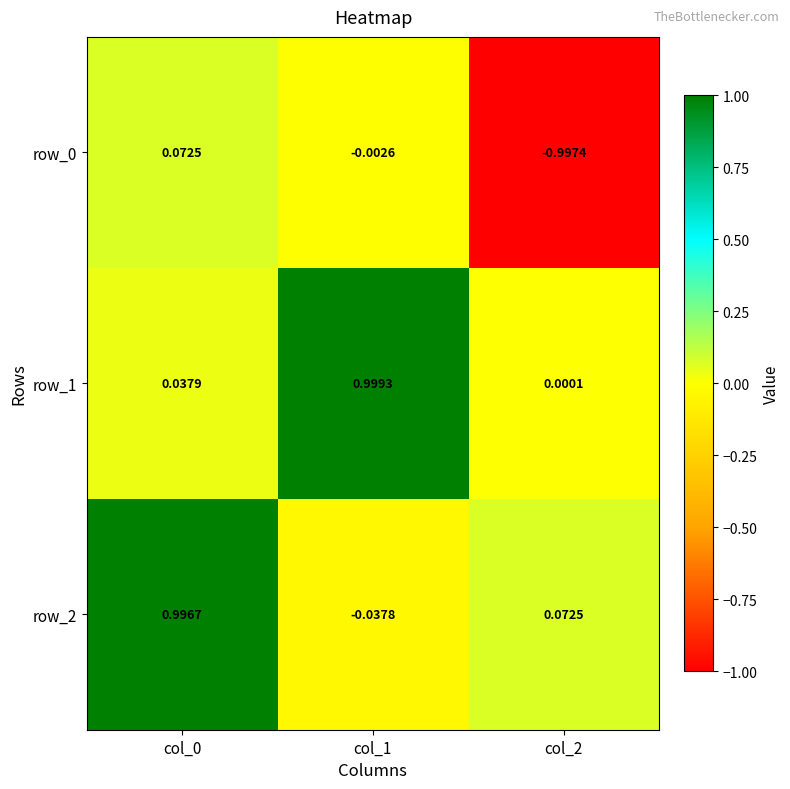

Is the value of row_2 at col_1 greater than the value of row_0 at col_1?

No